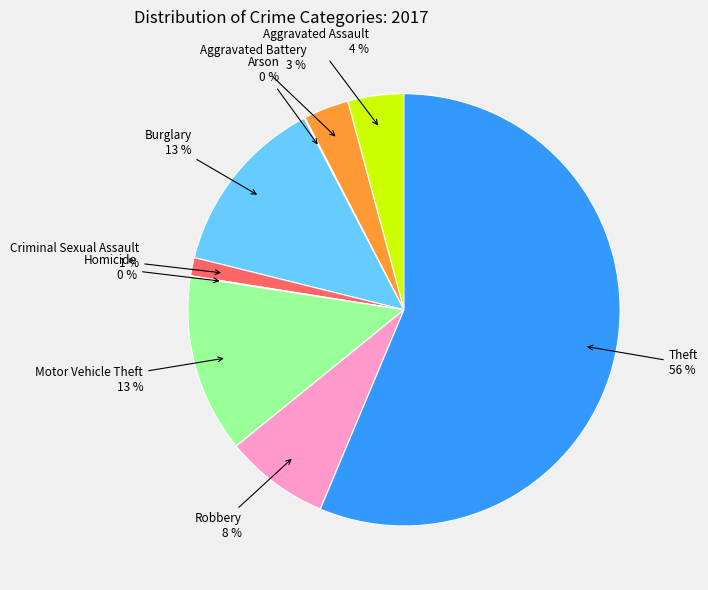

Does any single category account for the majority?

Yes